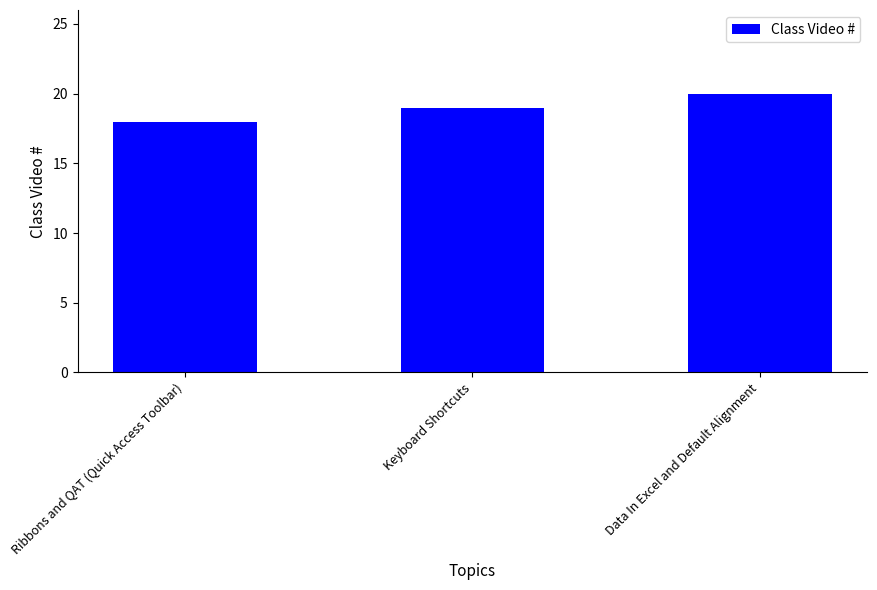

What is the value of the 2nd bar from the left?

19